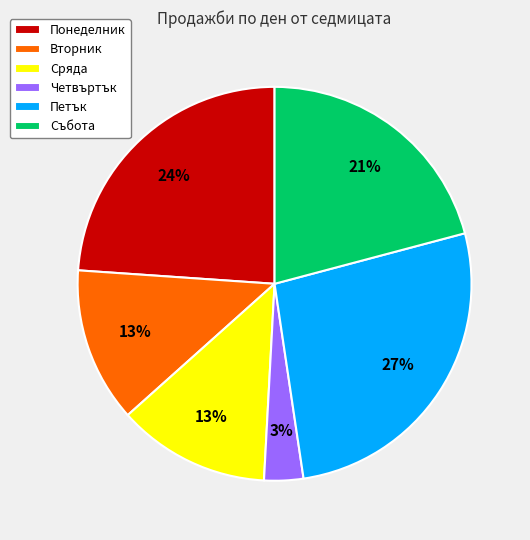

To the nearest percent, what percentage of the pie is Сряда?

13%